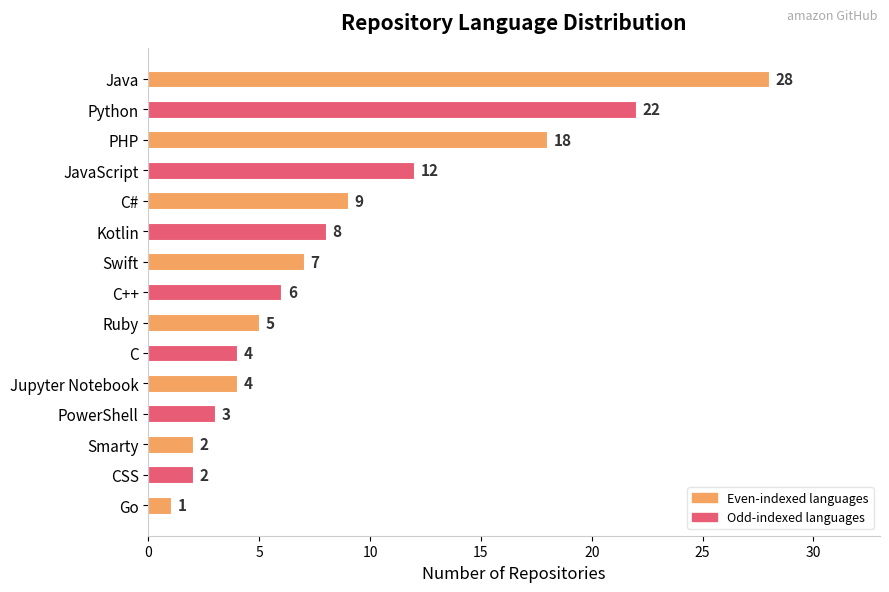

At which label is the value closest to 14?

JavaScript